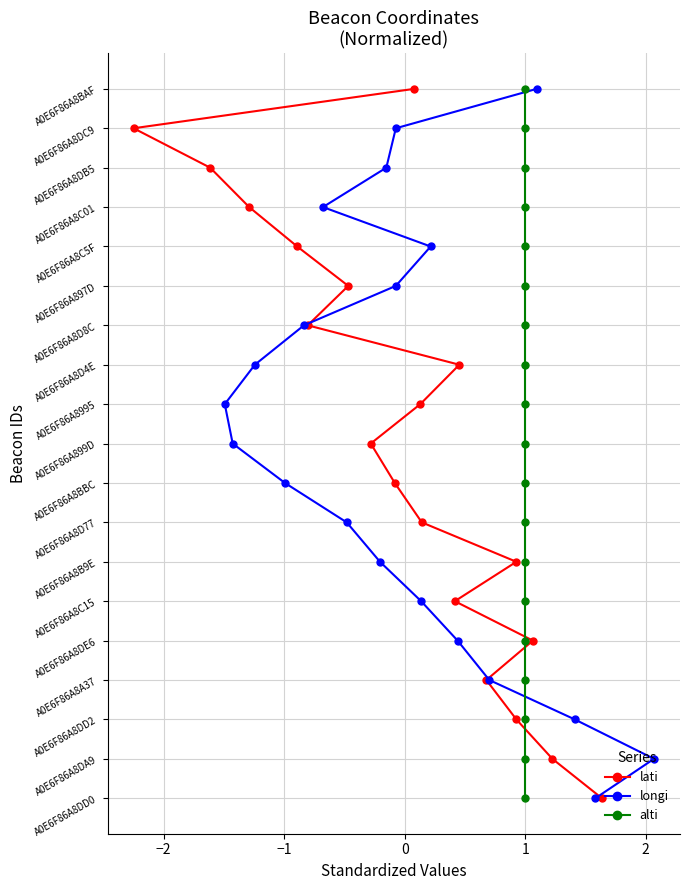

Which series has the largest range (max minus min)?

lati